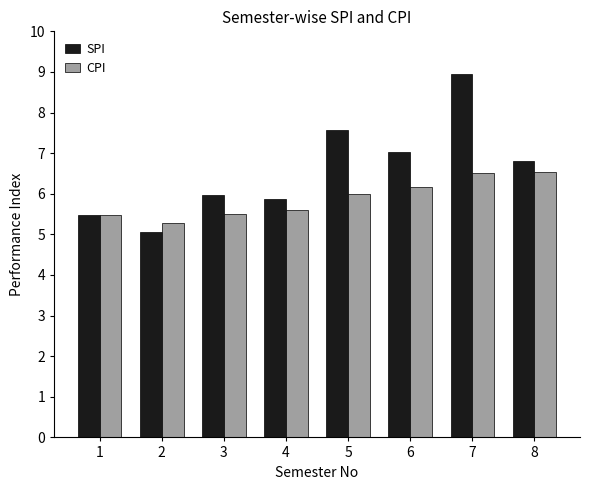

Which series has the largest range (max minus min)?

SPI